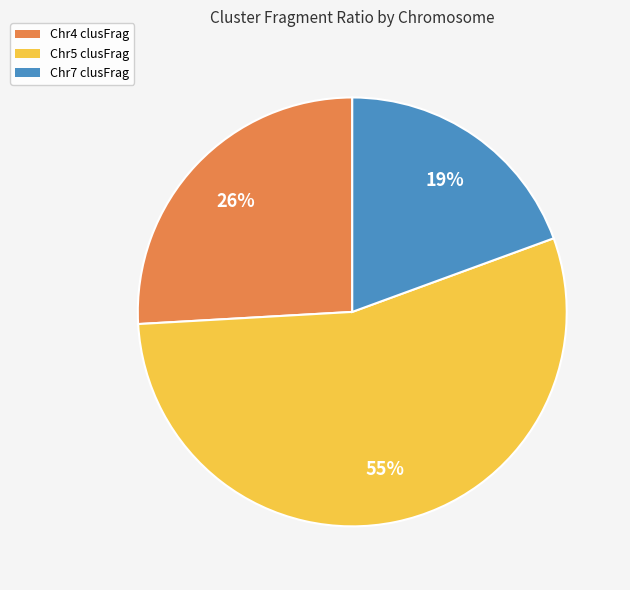

What percentage is the Chr4 slice, to the nearest percent?

26%